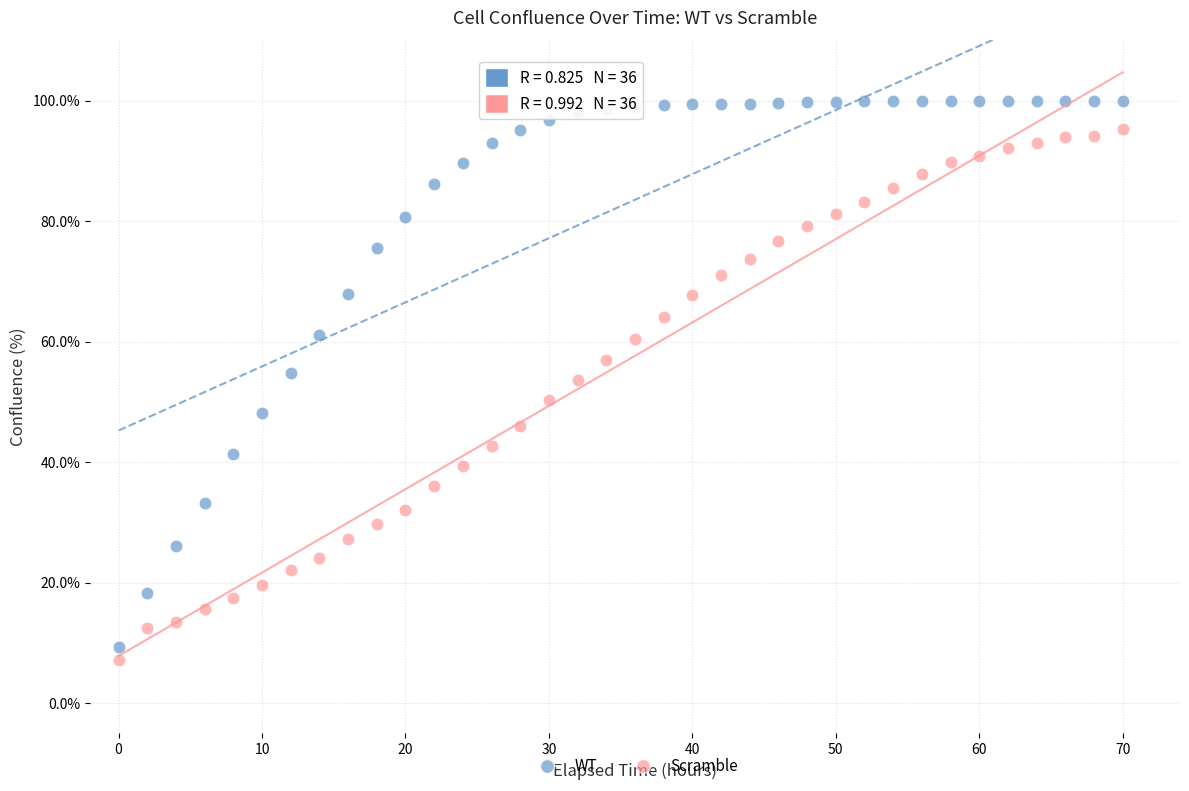

Which series has the widest spread of Y values?

WT